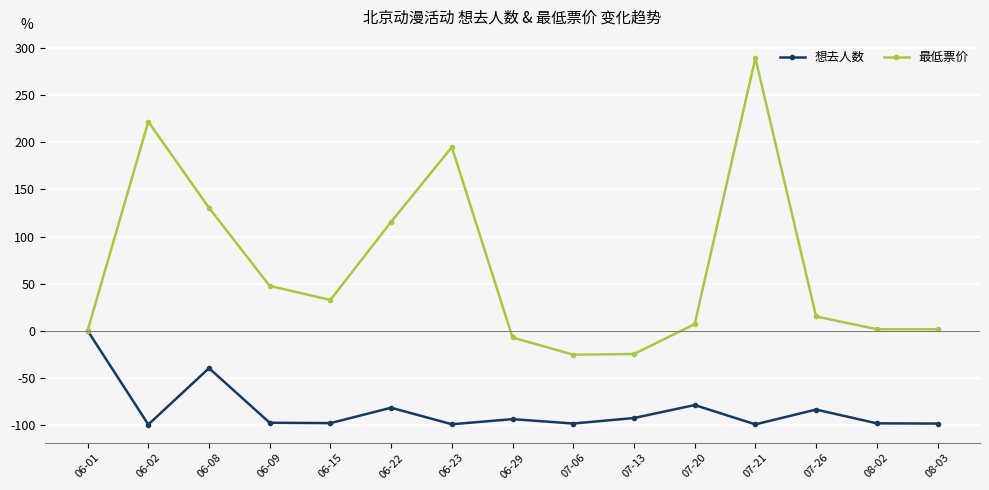

Does the chart display data point markers on the line(s)?

Yes